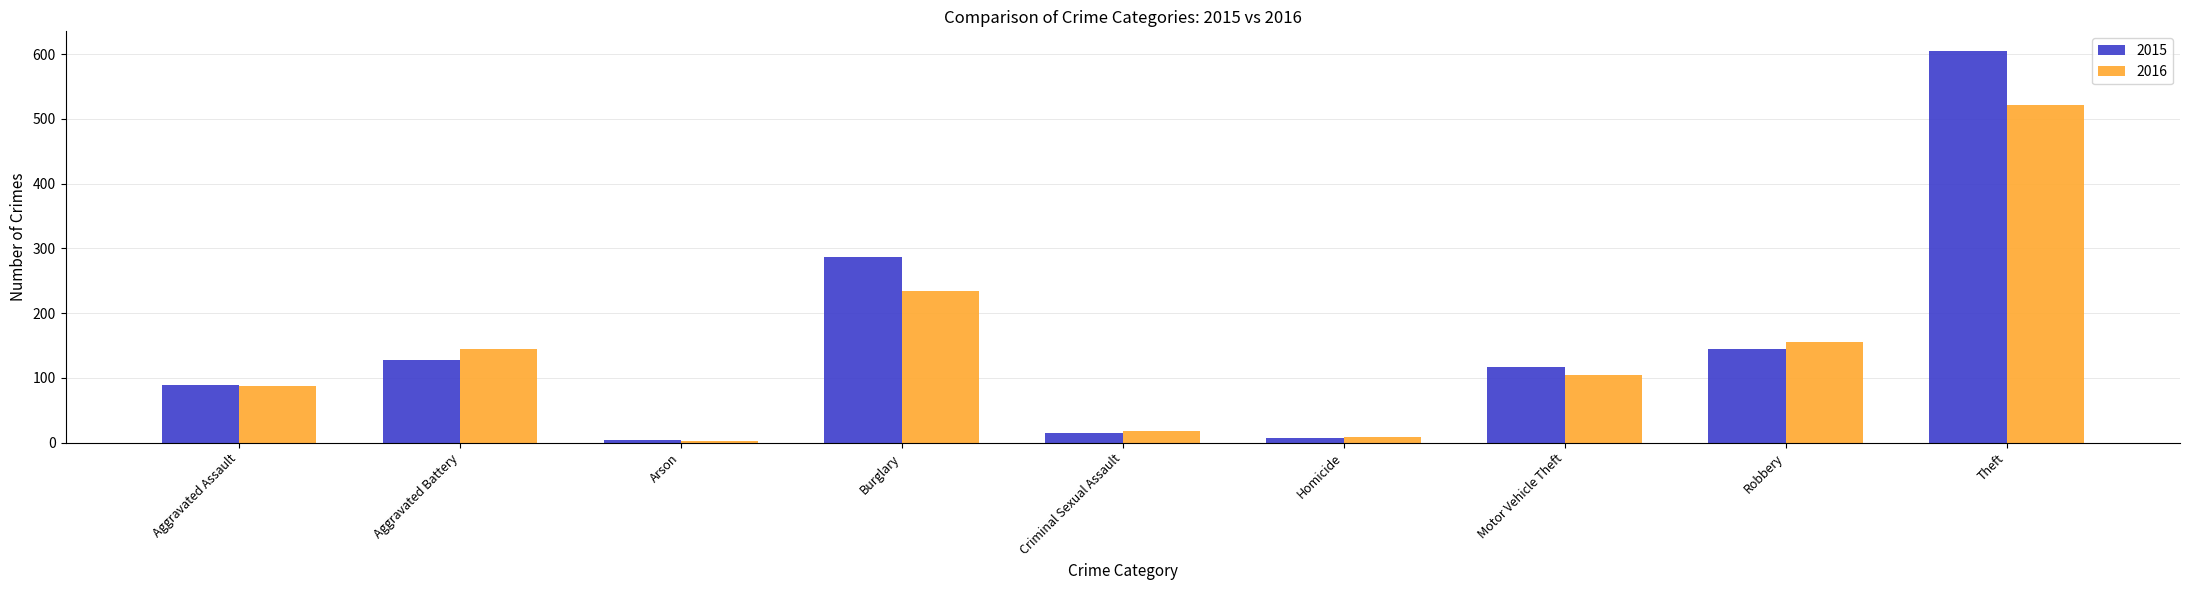

What is the sum of all 2015 values?

1395